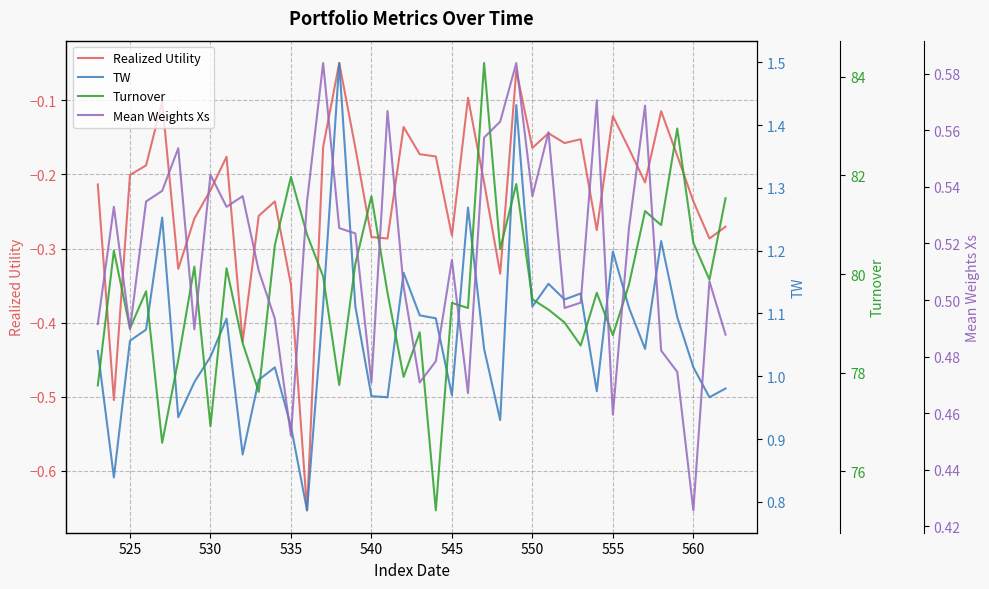

At how many categories does at least one series exceed 60?

40